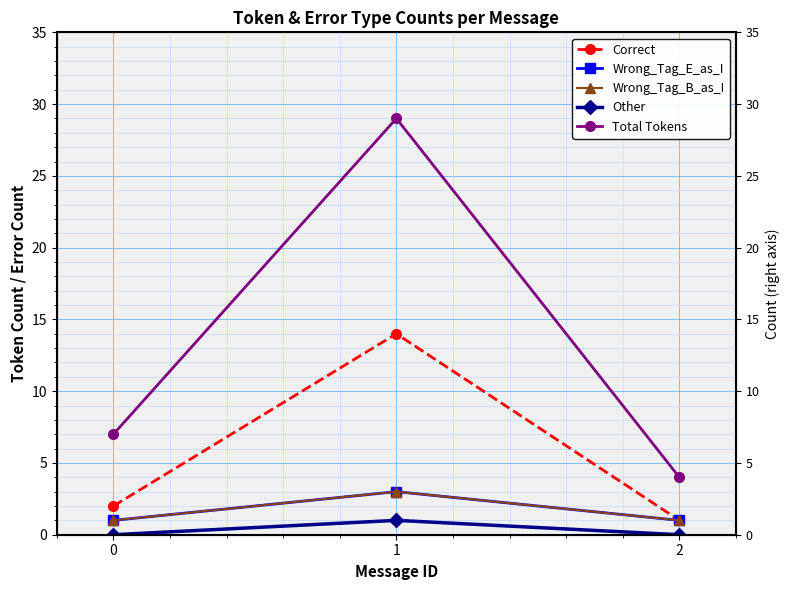

How many Wrong_Tag_B_as_I values are between 1 and 3?

3